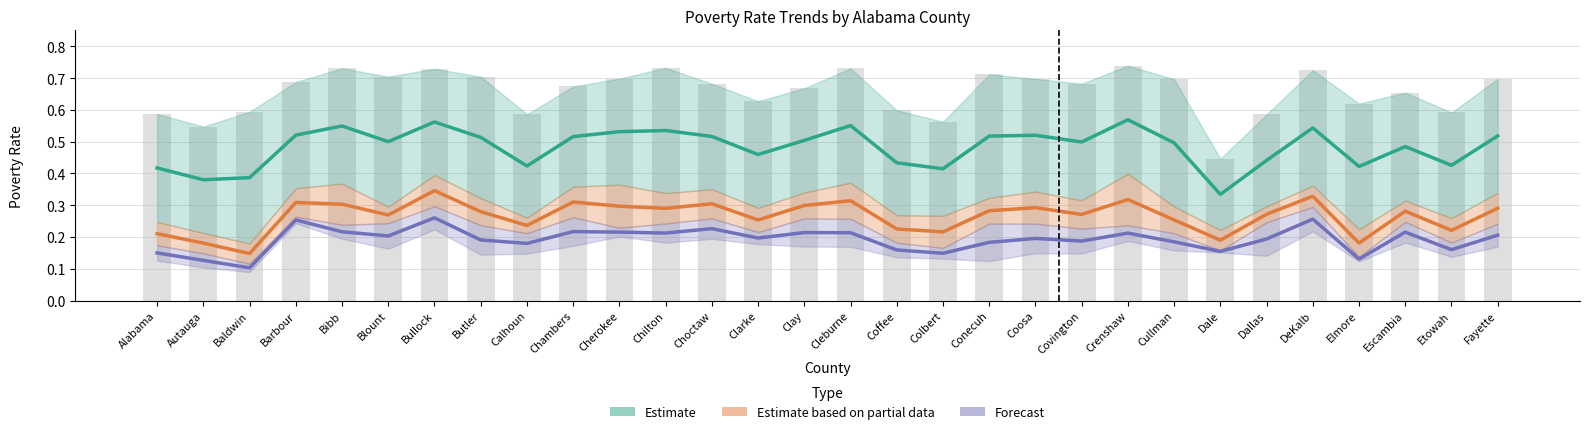

What is the approximate value of Forecast (2012–2021) at Chambers?

0.2